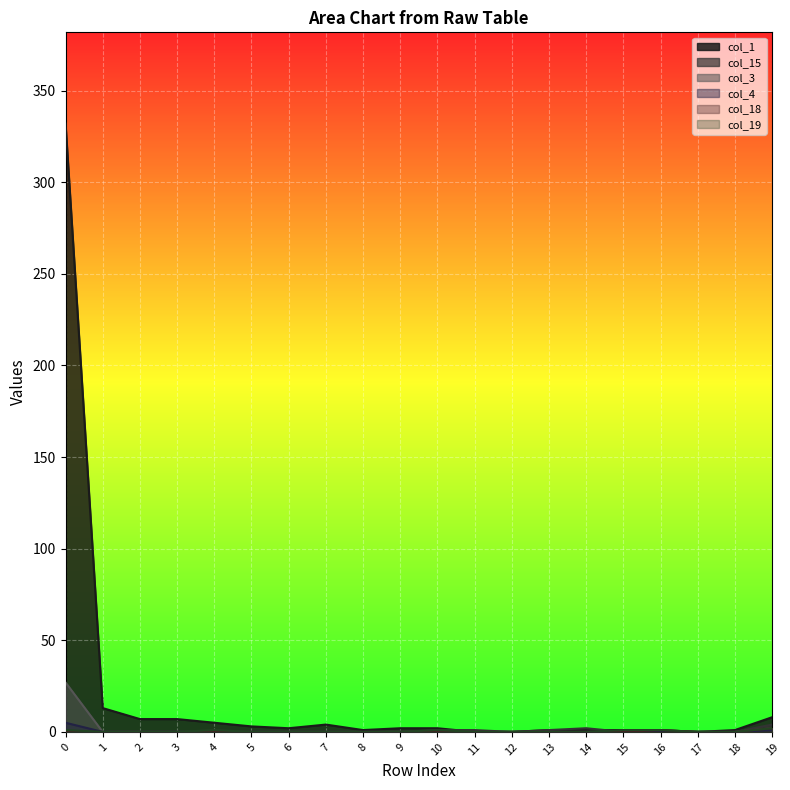

Which category has the lowest value in the col_1 series?

11